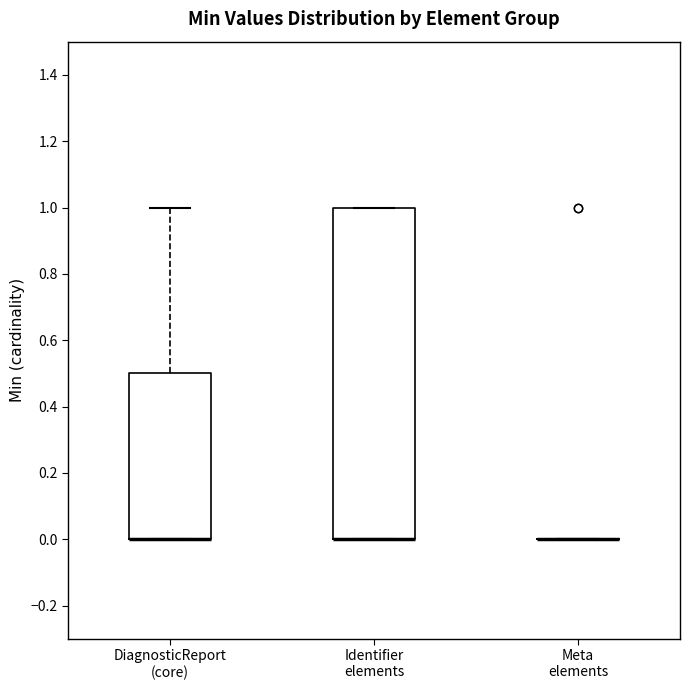

Reading left to right, read every box against the y-axis: the position of its median line, the range the box covers, and the ends of its whiskers. The values are not printed on the chart, so give them approximately, as read against the axis.

DiagnosticReport (core): median 0.0 (drawn on the box's lower edge), box 0.0 to 0.5, whiskers 0.0 to 1.0
Identifier elements: median 0.0 (drawn on the box's lower edge), box 0.0 to 1.0, whiskers 0.0 to 1.0
Meta elements: box collapsed to a line at 0.0, whiskers 0.0 to 0.0